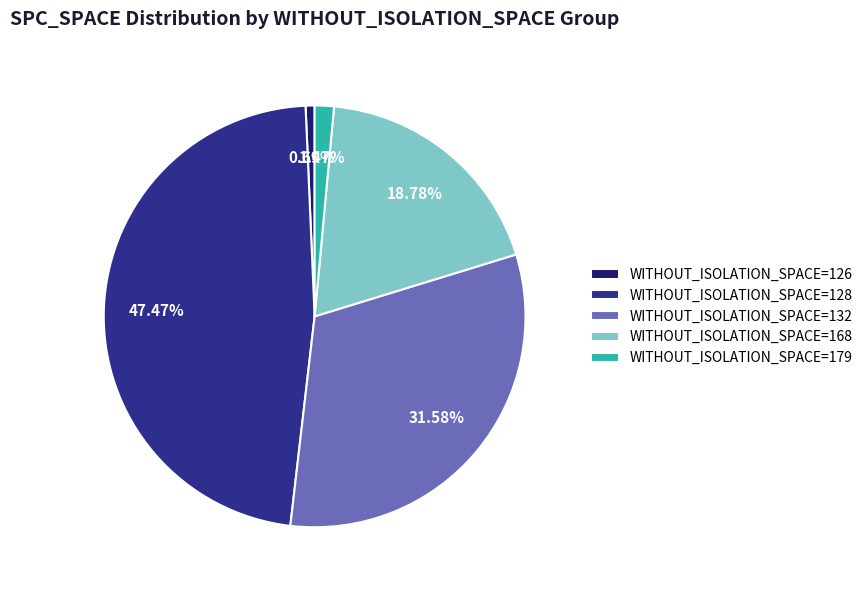

Count the number of slices in the pie.

5